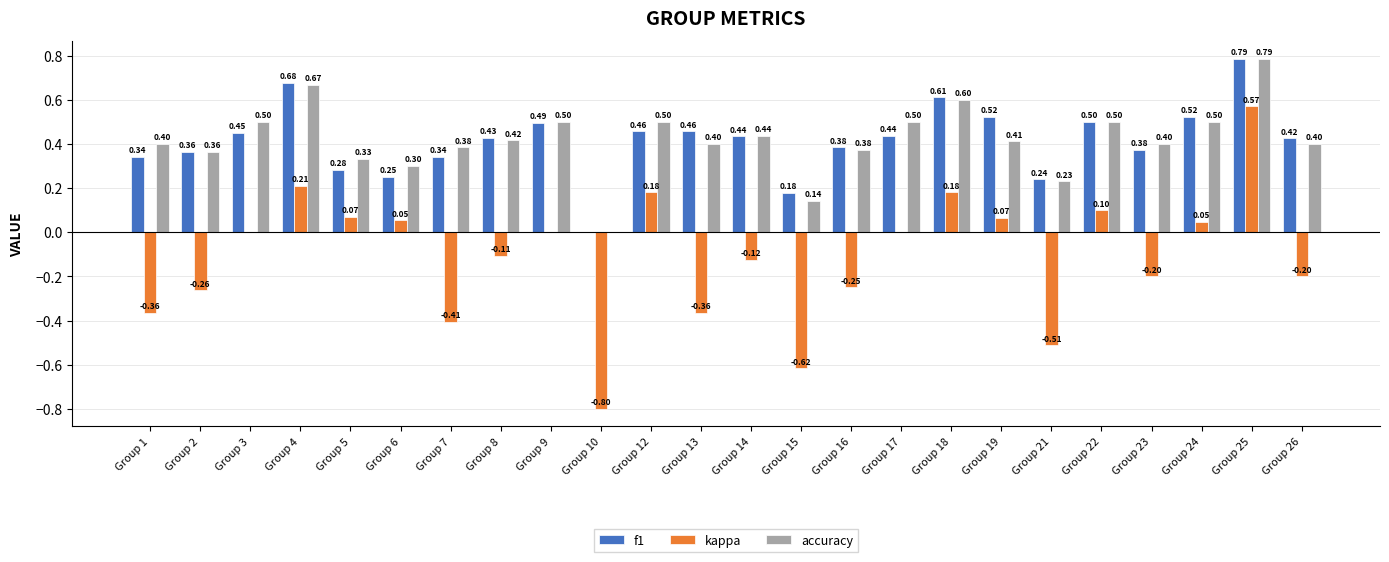

Which series has the largest total across all categories?

accuracy